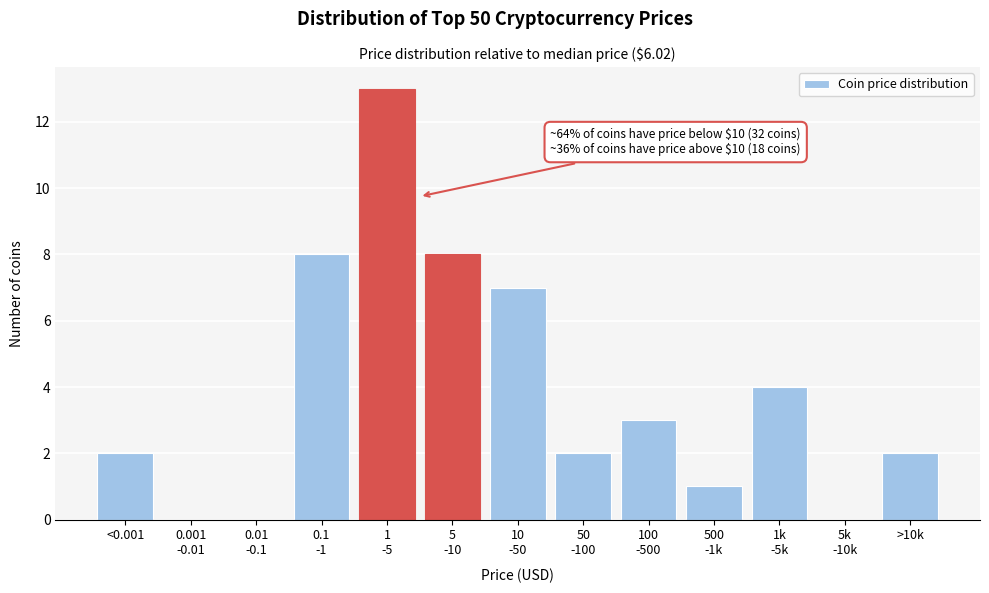

The chart shows a value of 2 at >10k. True or false?

True